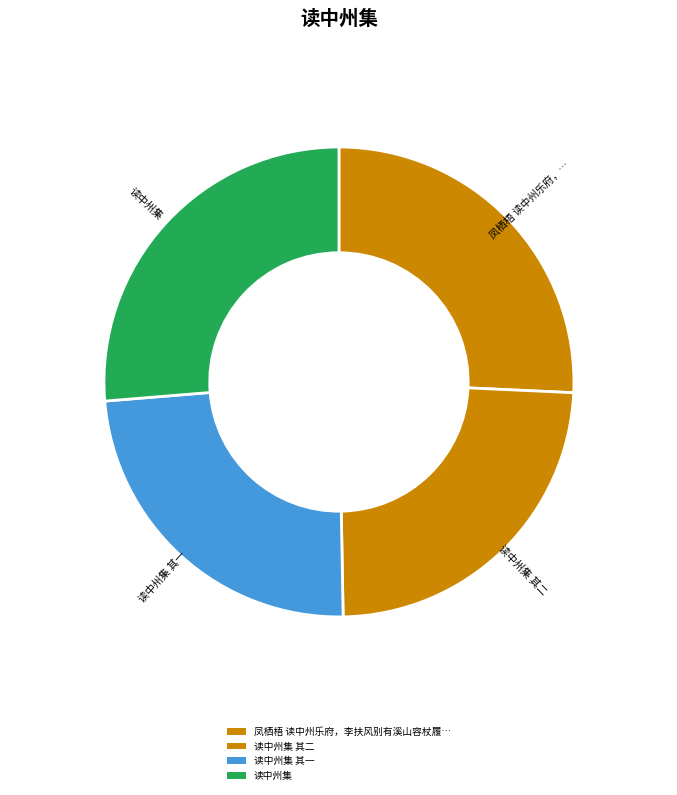

Count the number of slices in the pie.

4